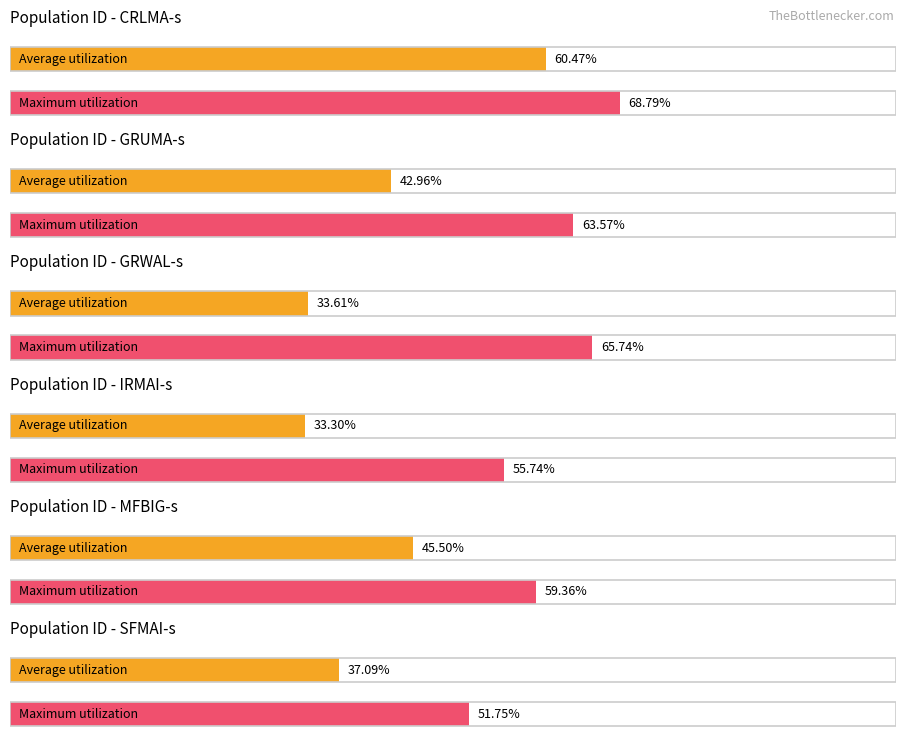

At which category is the sum across all series the highest?

CRLMA-s